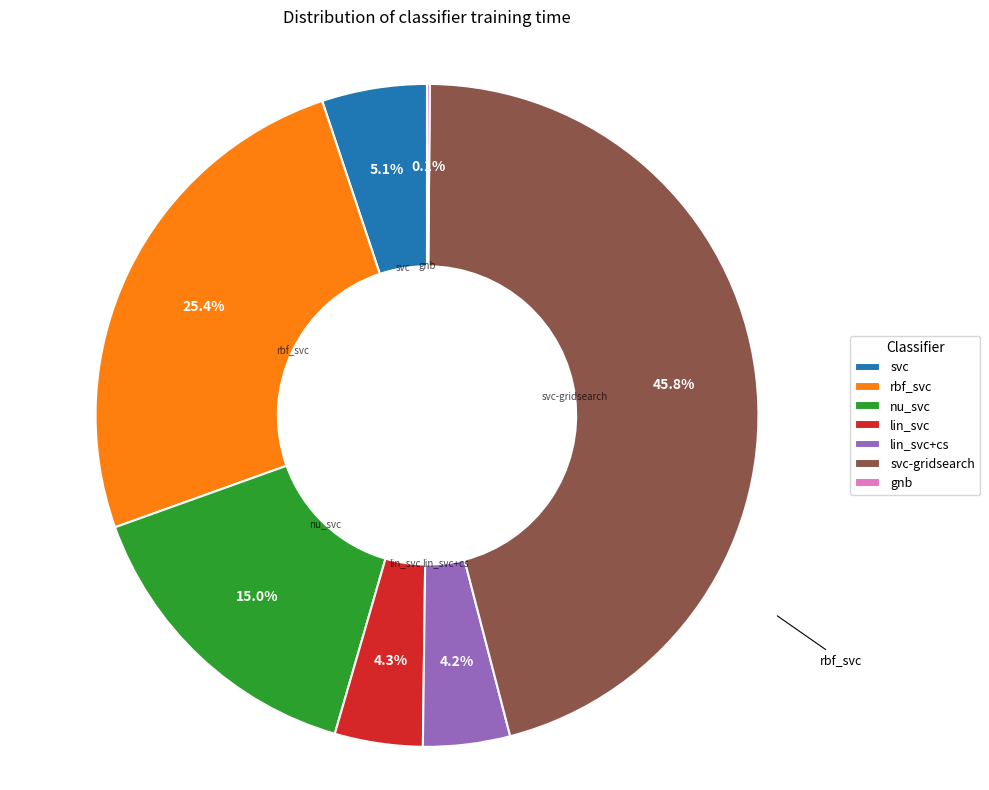

To the nearest percent, what is the average slice percentage?

14%